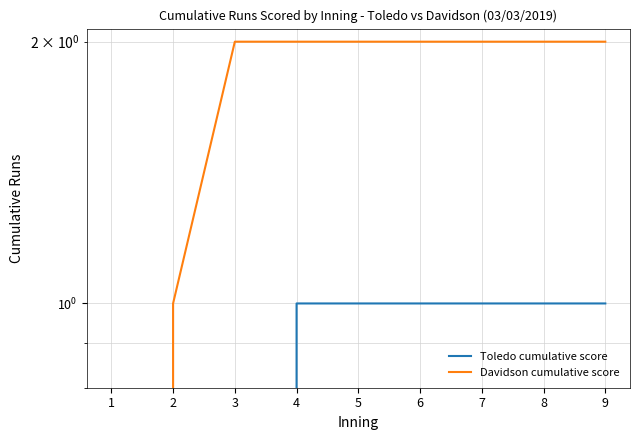

List the series in order of their overall mean, highest first.

Davidson cumulative score, Toledo cumulative score